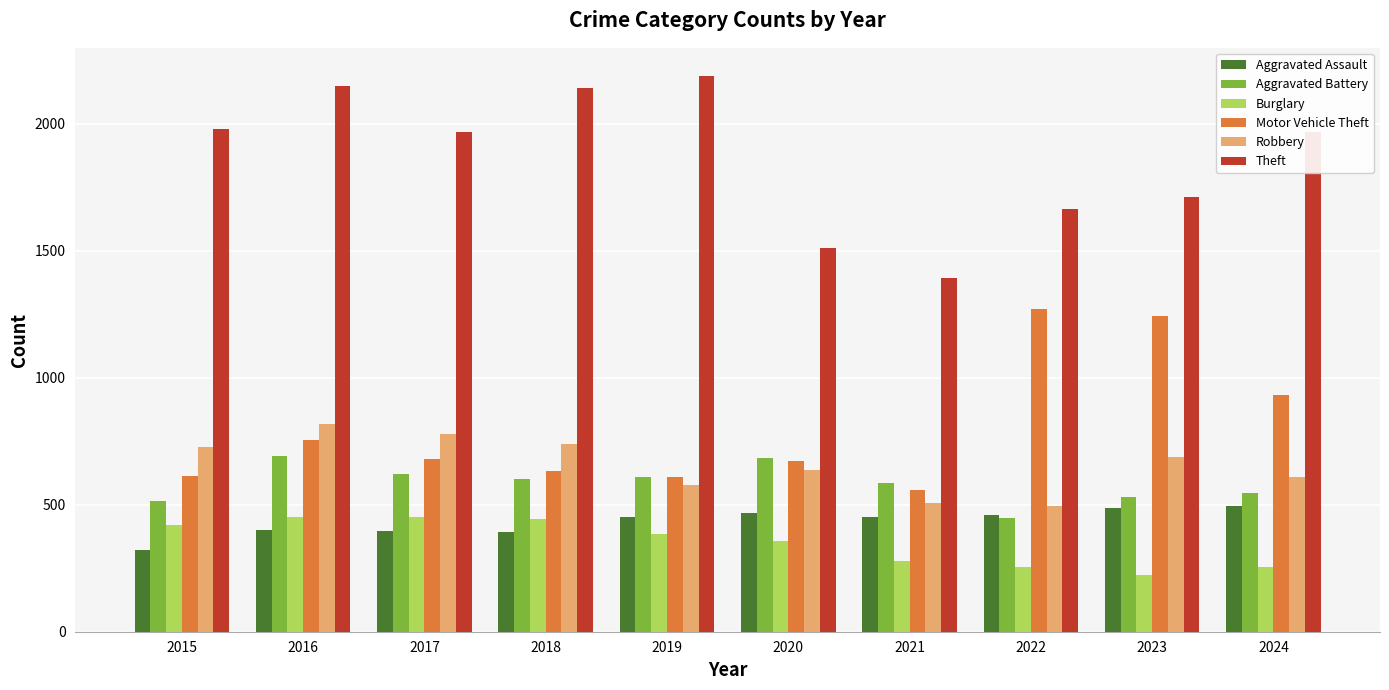

What is the average value of the Robbery series?

658